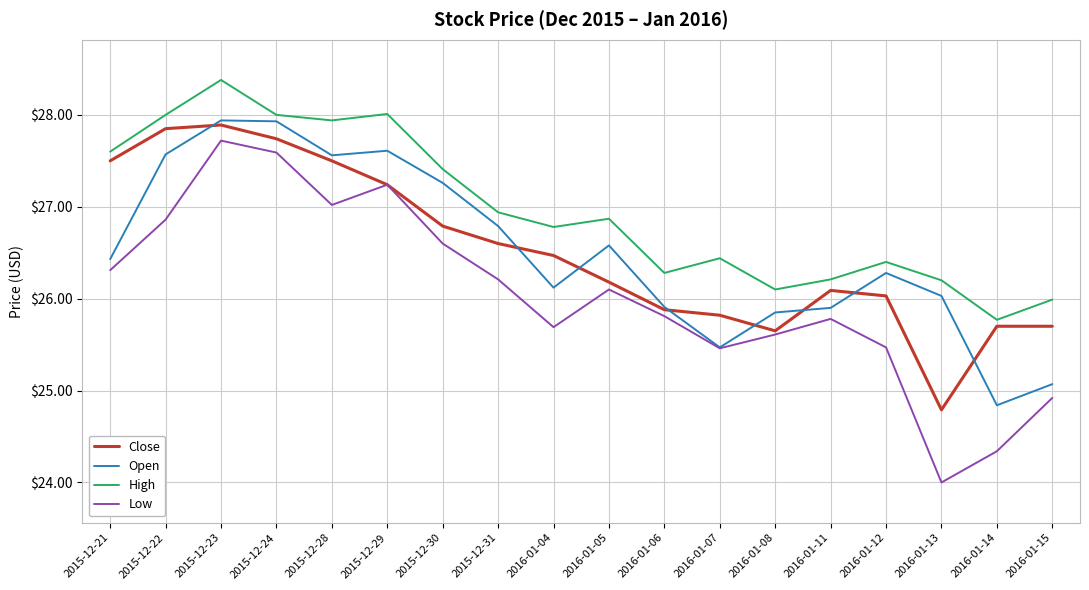

How many interior local valleys does the High series have?

5